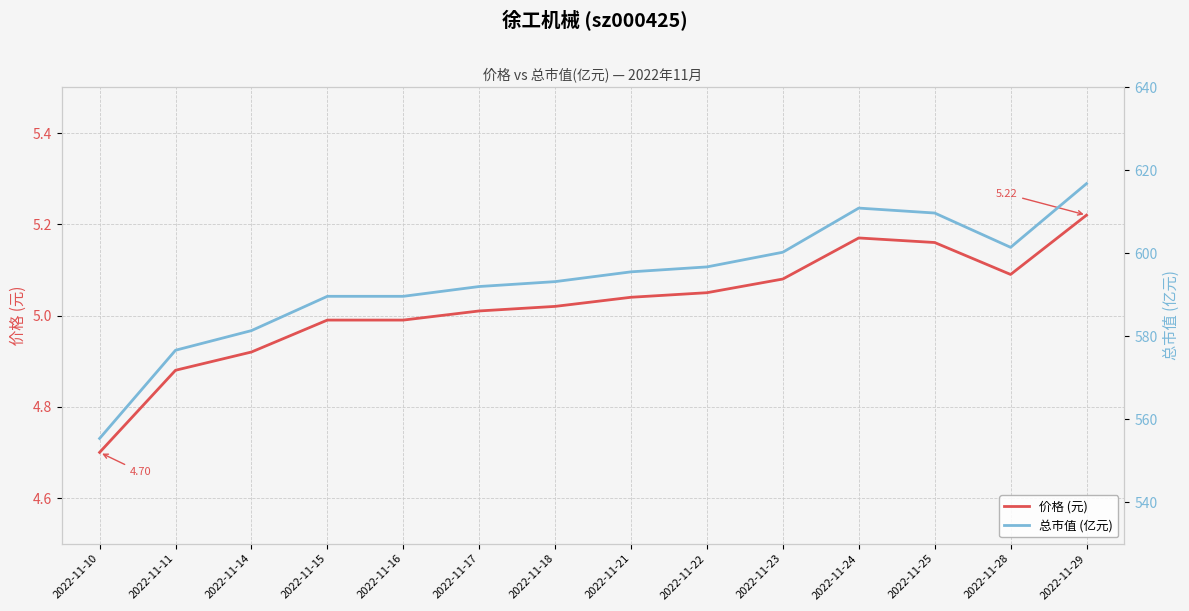

How many data points does each series have?

14